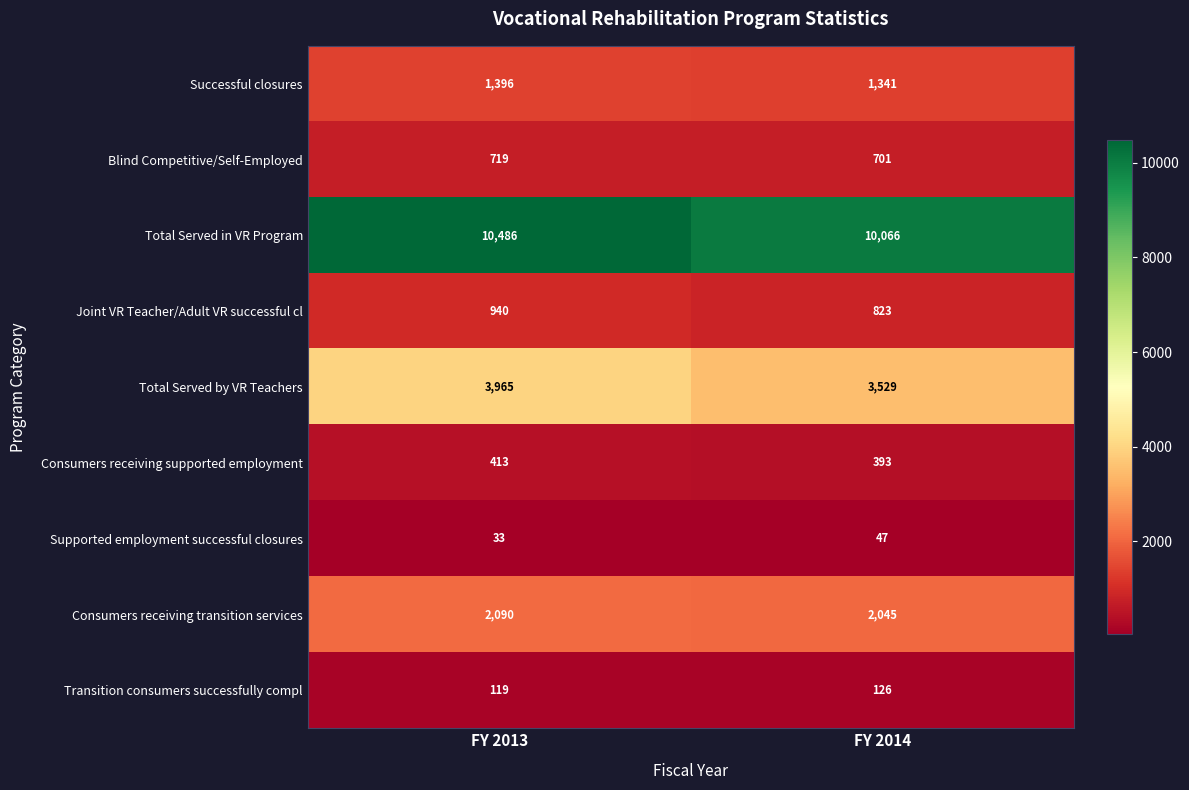

How many distinct data groups are displayed?

9